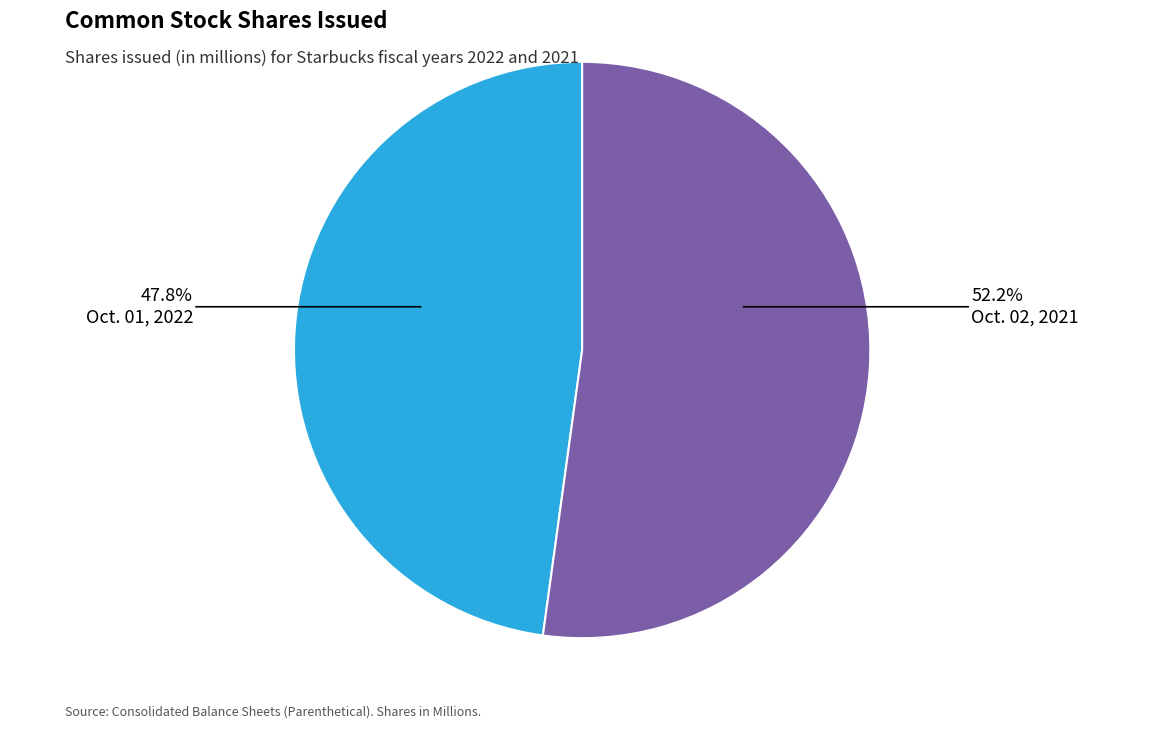

Is there a majority slice in this chart?

Yes